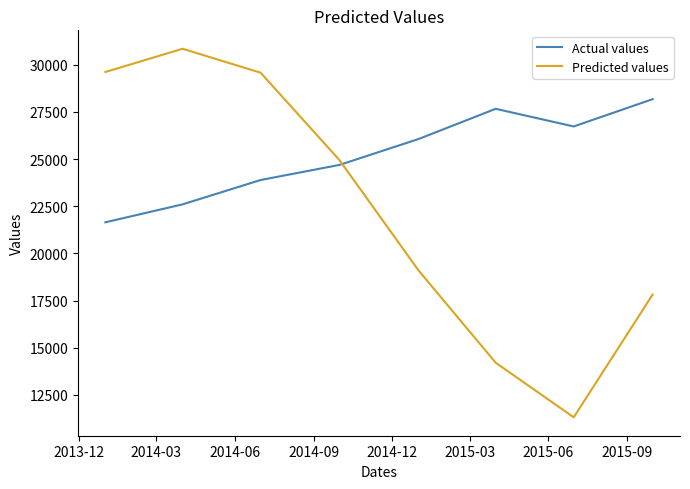

True or false: Actual values and Predicted values intersect in this chart.

True